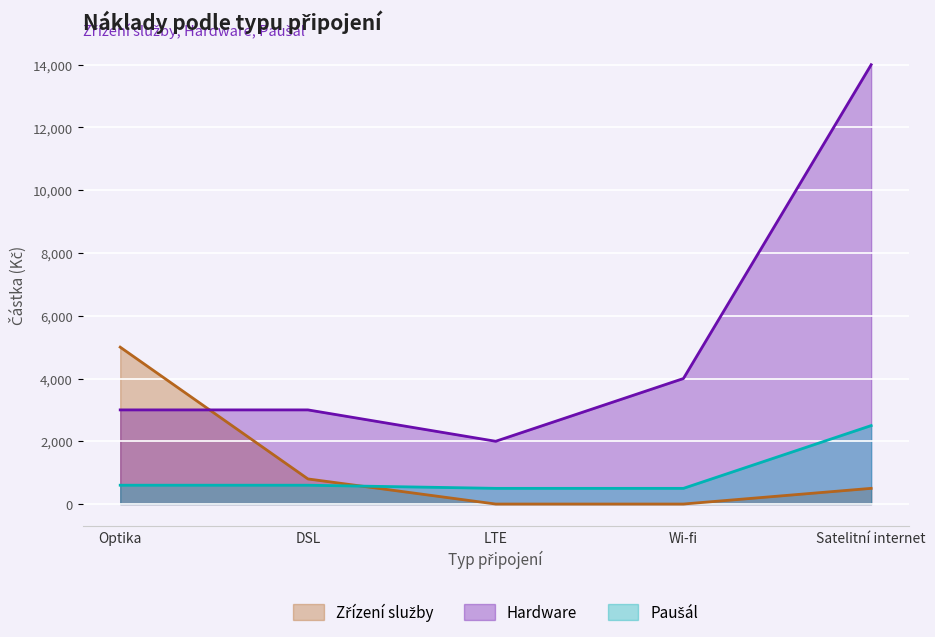

True or false: Hardware has more than 2 points higher than both neighbors.

False